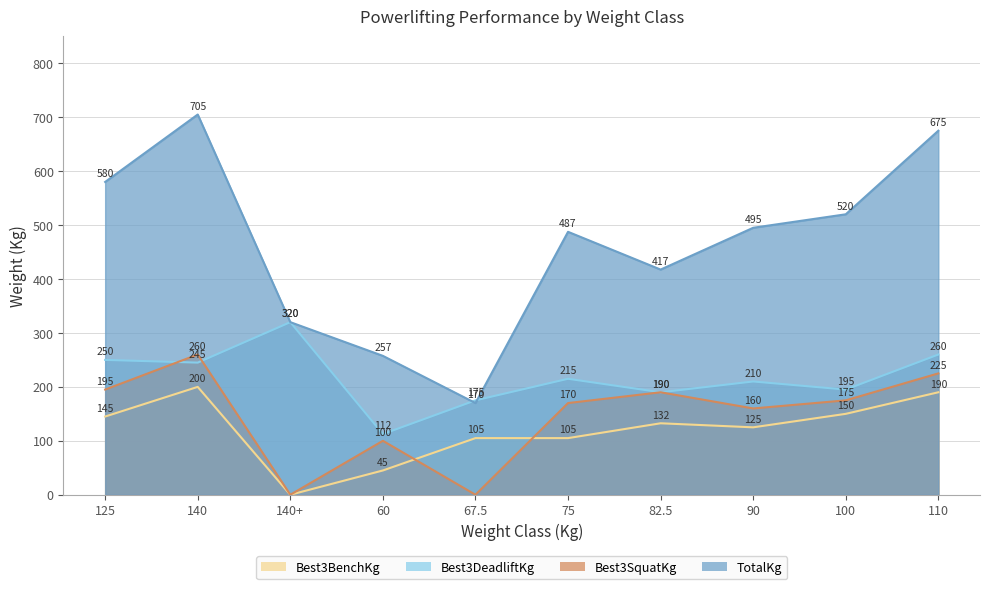

How many interior local valleys does the TotalKg series have?

2